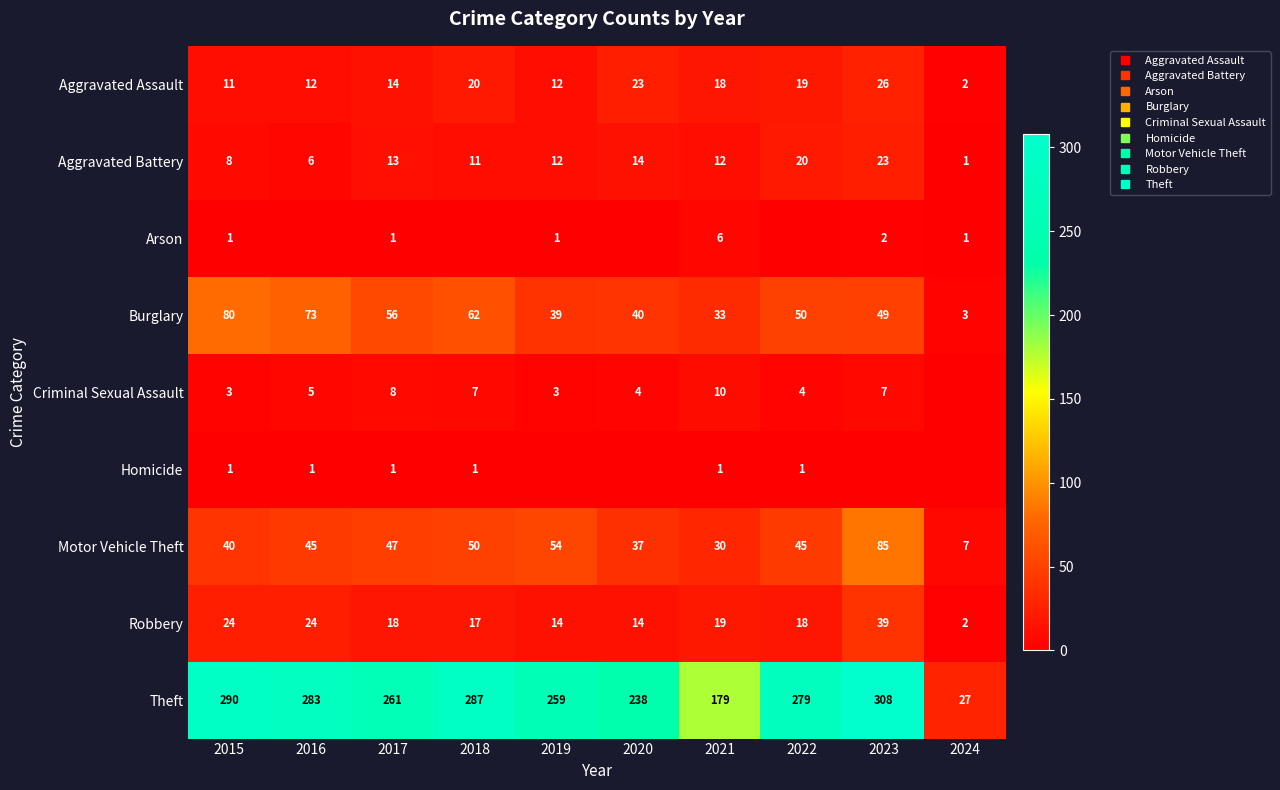

Count the number of categories in the chart.

10